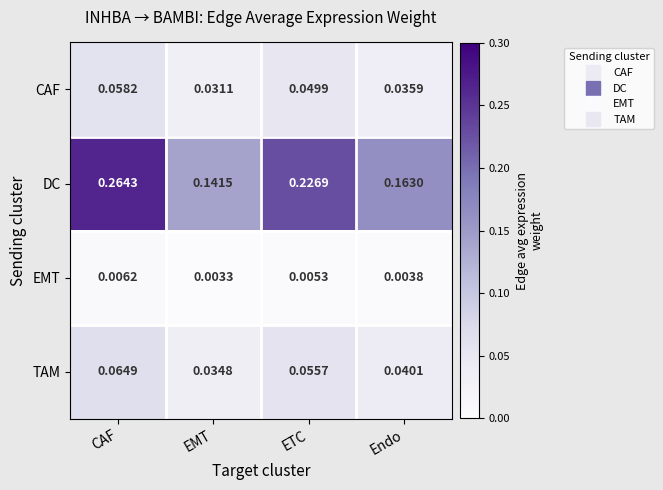

Which label corresponds to the smallest value in the chart?

EMT